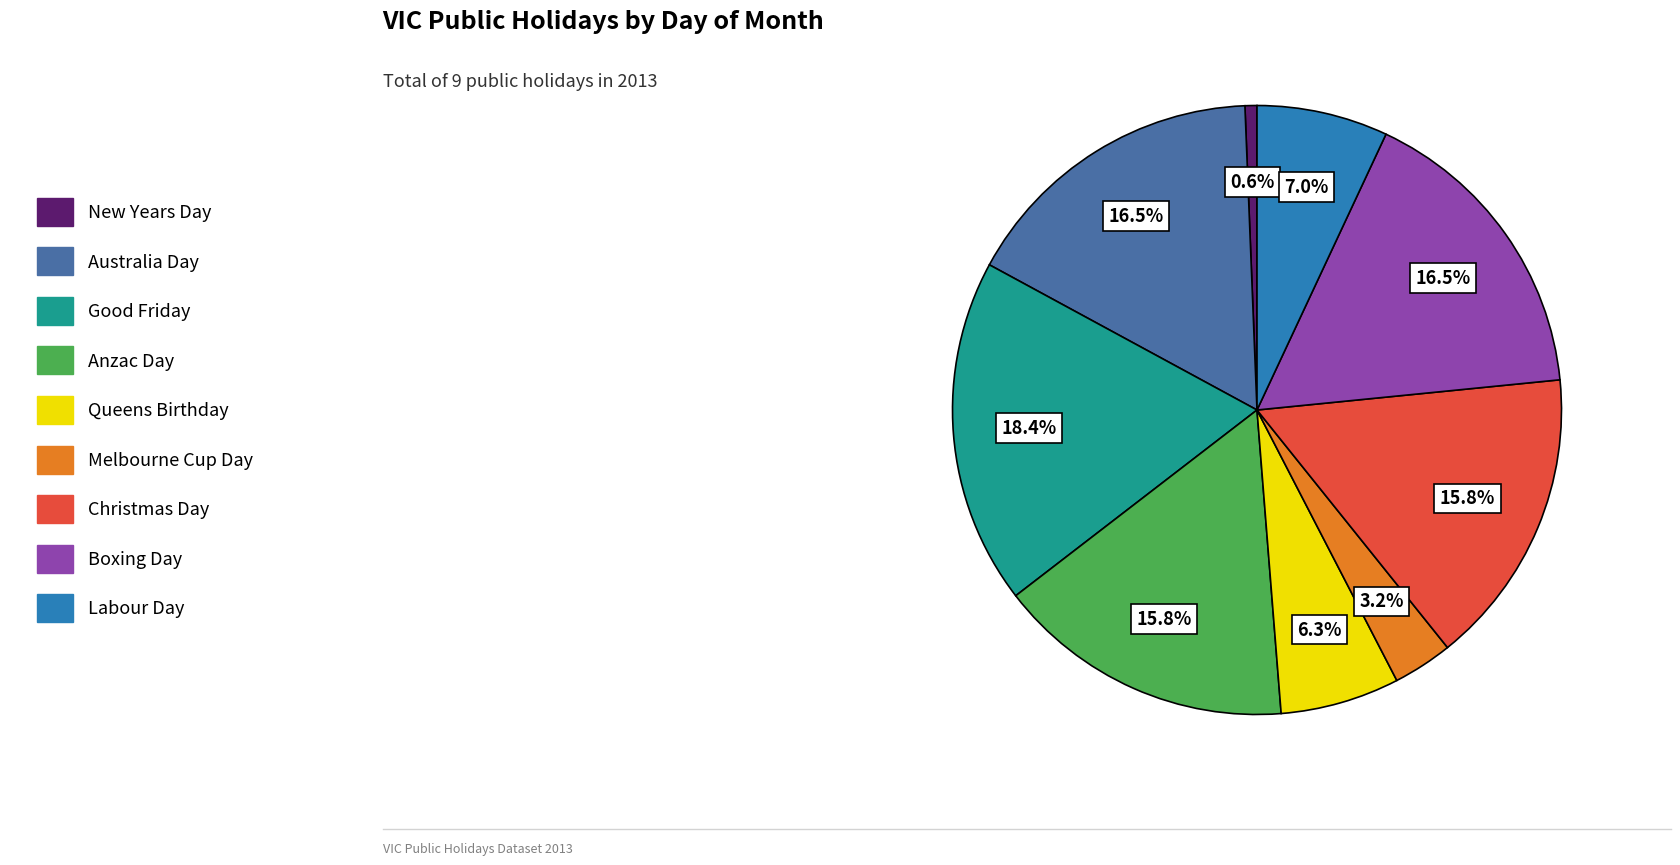

Which has a higher value, Melbourne Cup Day or Boxing Day?

Boxing Day